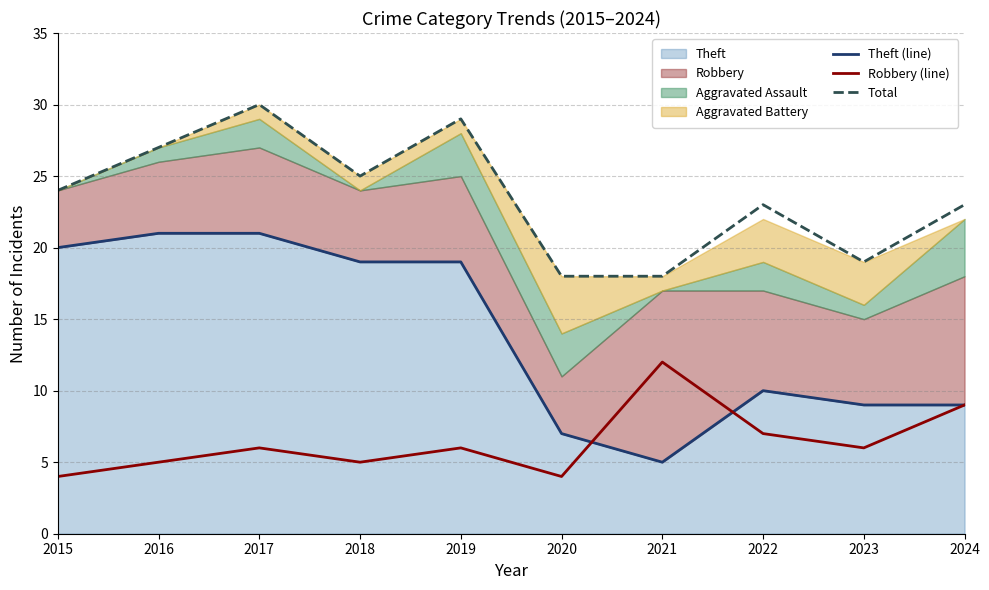

Reading left to right, extract all data points from this chart.

Theft (line): 20	21	21	19	19	7	5	10	9	9
Robbery (line): 4	5	6	5	6	4	12	7	6	9
Total: 24	27	30	25	29	18	18	23	19	23